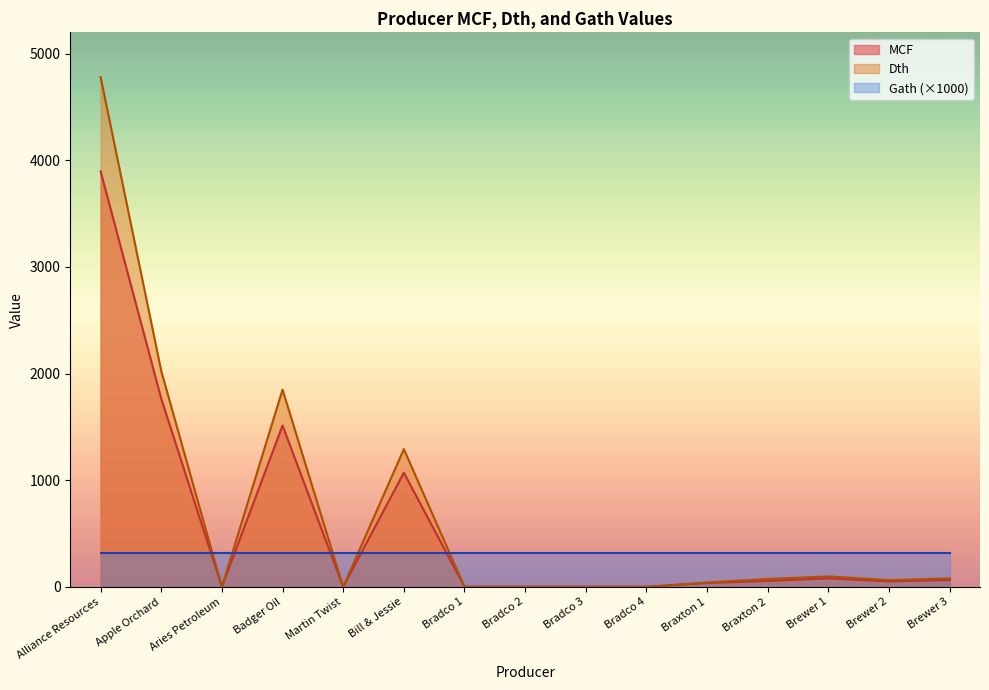

Is the value of Dth at Badger Oil greater than the value of MCF at Bradco 4?

Yes